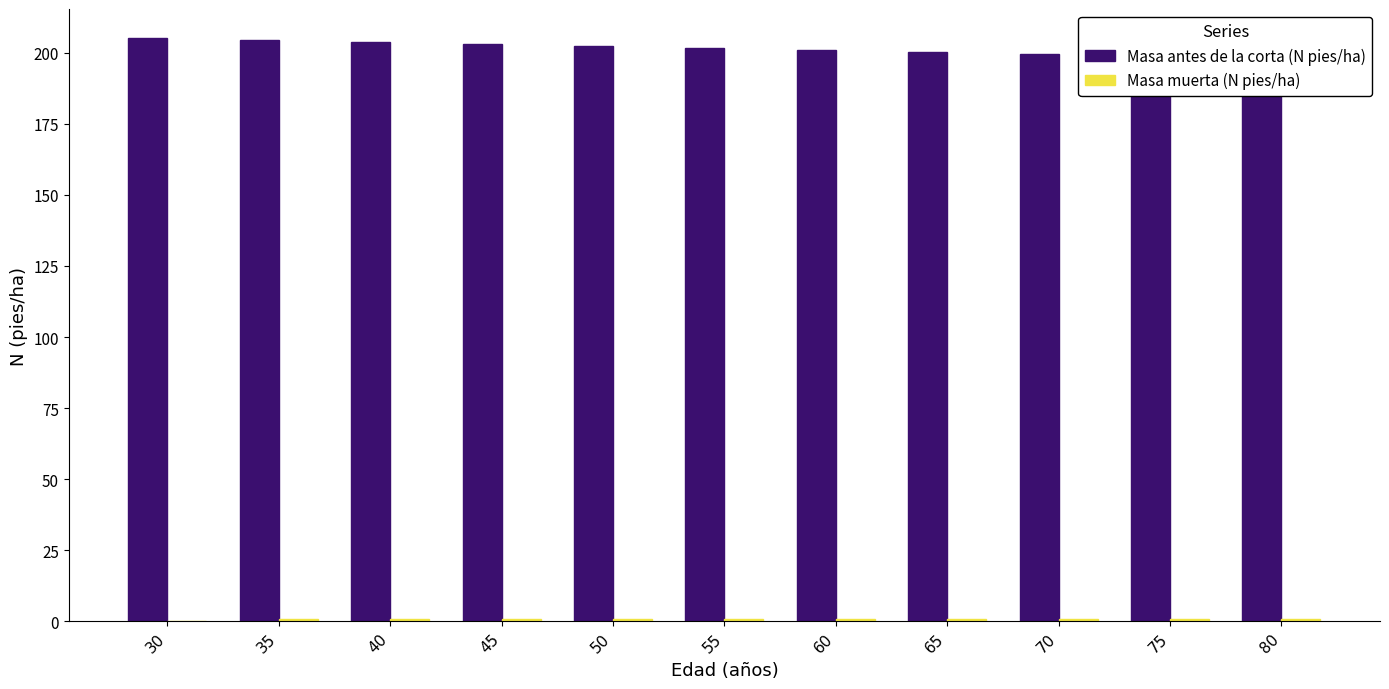

Rank the series by their maximum value, from highest to lowest.

Masa antes de la corta (N pies/ha), Masa muerta (N pies/ha)